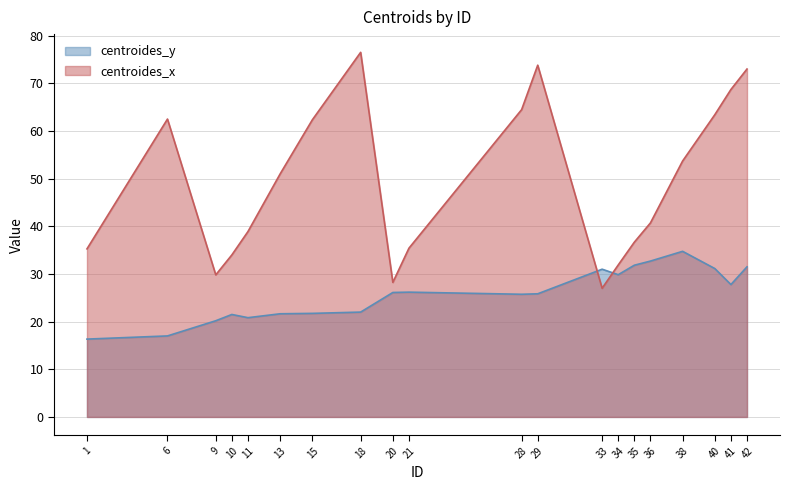

Rank the series by their maximum value, from highest to lowest.

centroides_x, centroides_y